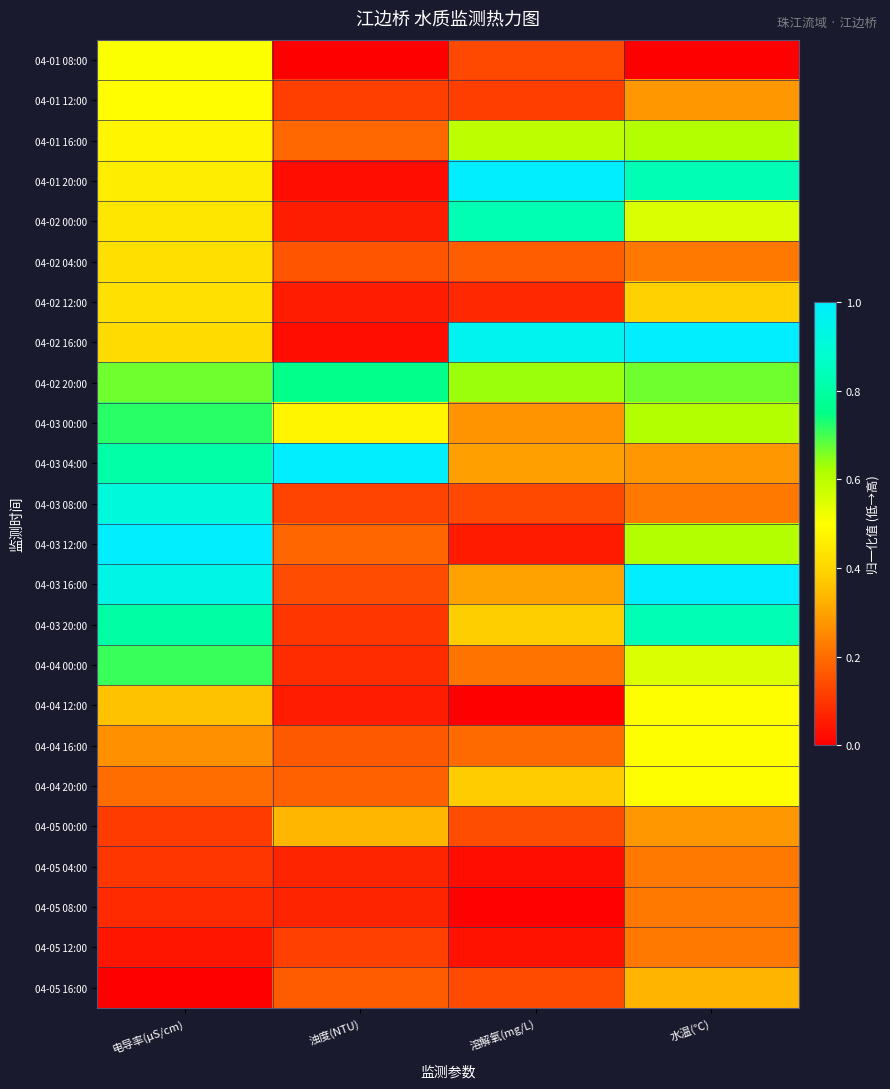

How many series are shown in this chart?

24